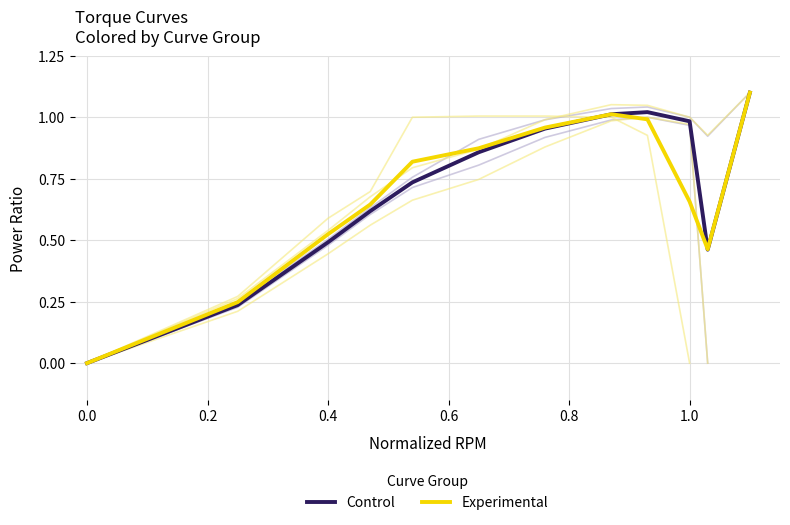

The Control series shows 0.7 at 0.4. True or false?

False